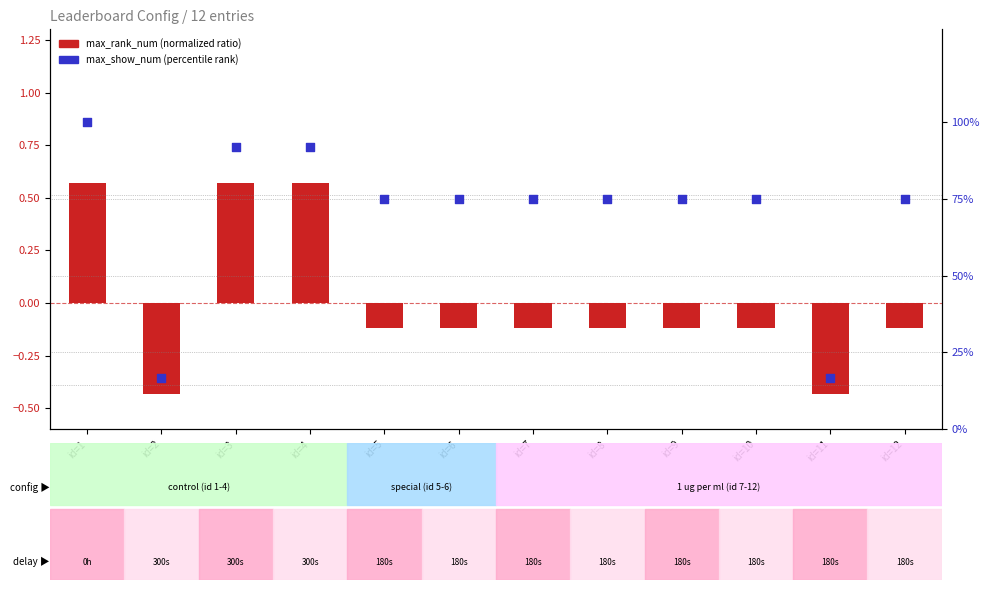

At how many categories does at least one series exceed 23?

10